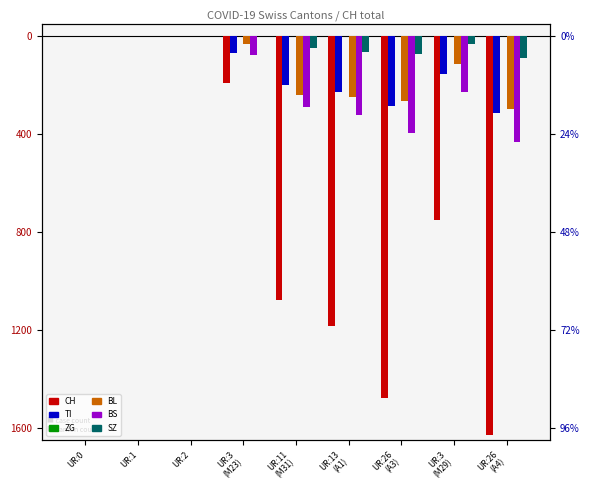

Which has a higher value, UR:2 or UR:13
(A1)?

UR:2